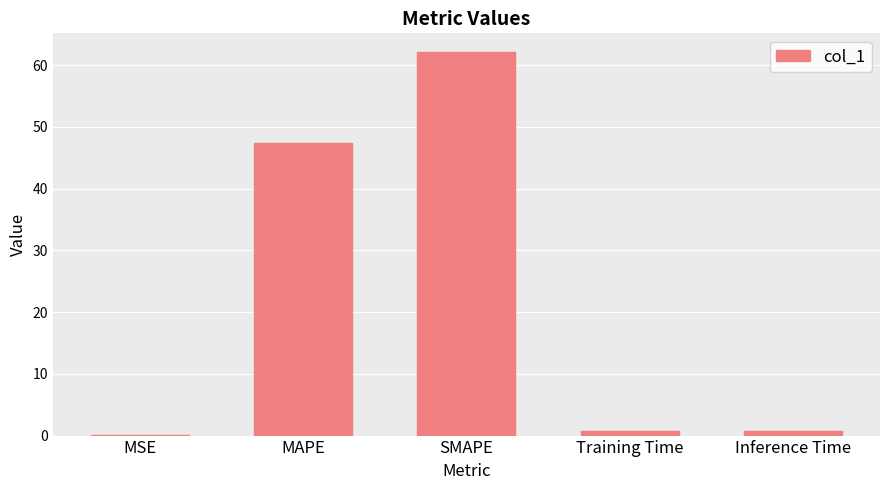

What is the greatest value displayed?

62.1